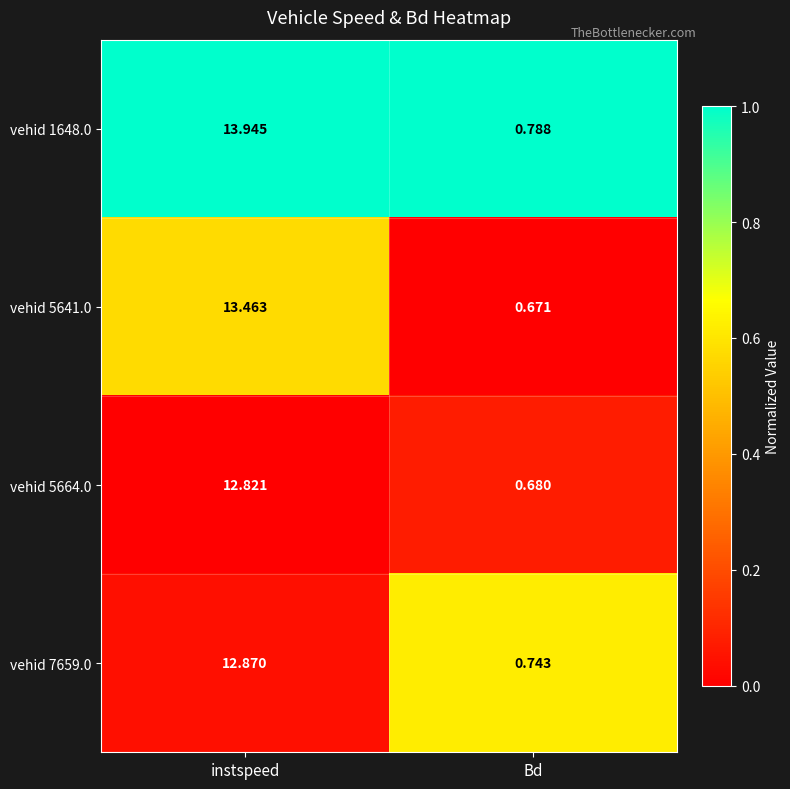

Is the value of vehid 5641.0 at instspeed greater than the value of vehid 5664.0 at Bd?

Yes